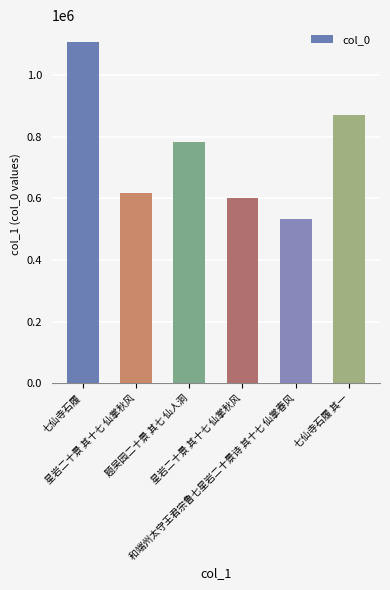

What is the sum of all values?

4516062